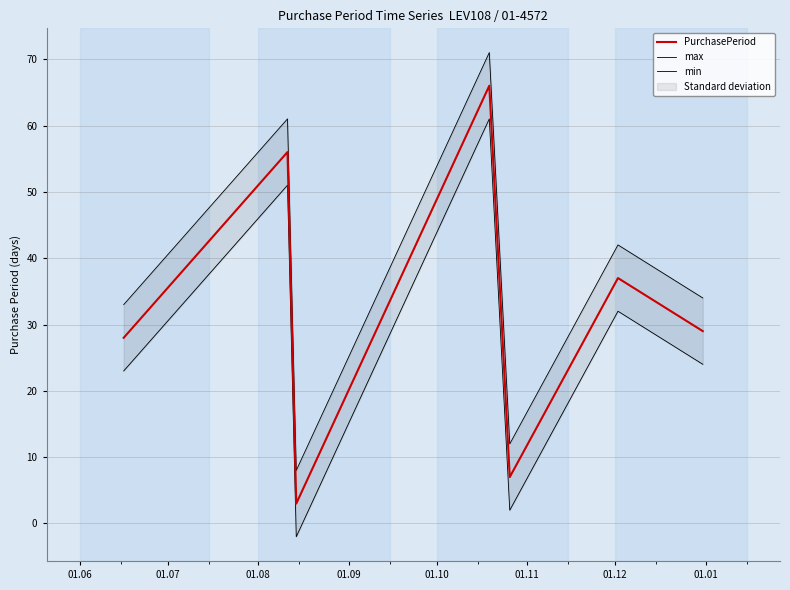

What is the spread (max minus min) of values at 01.08?

10